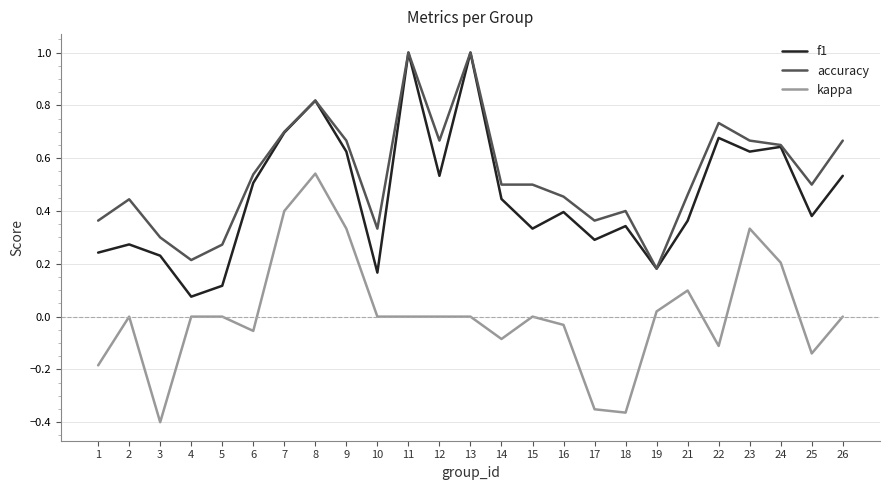

Which series changed the most between 5 and 7?

f1